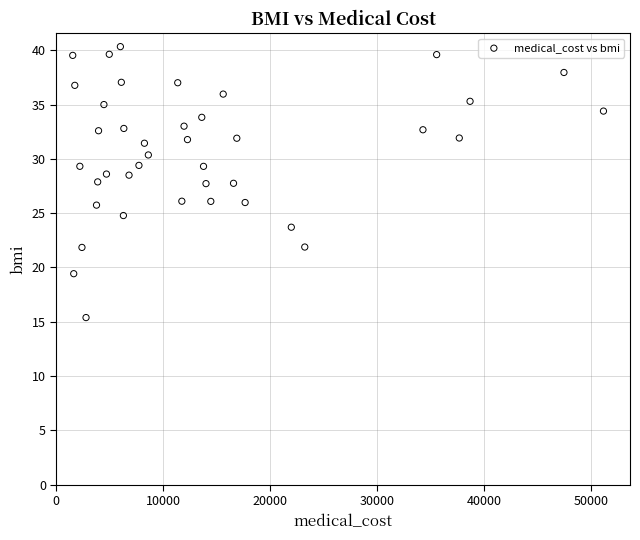

What is the range of X values (max minus min)?

49662.1